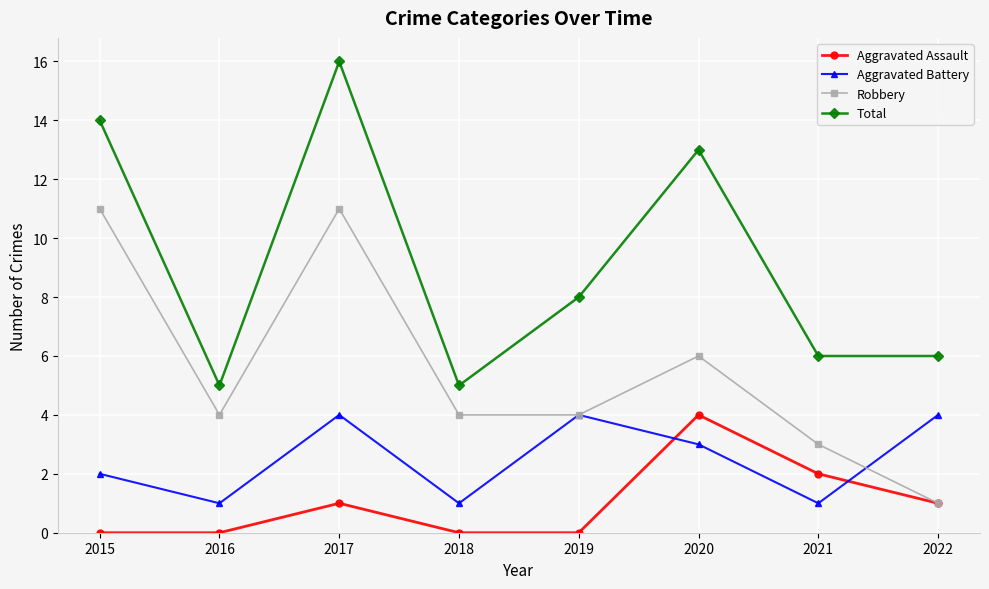

Which series changed the most between 2015 and 2022?

Robbery